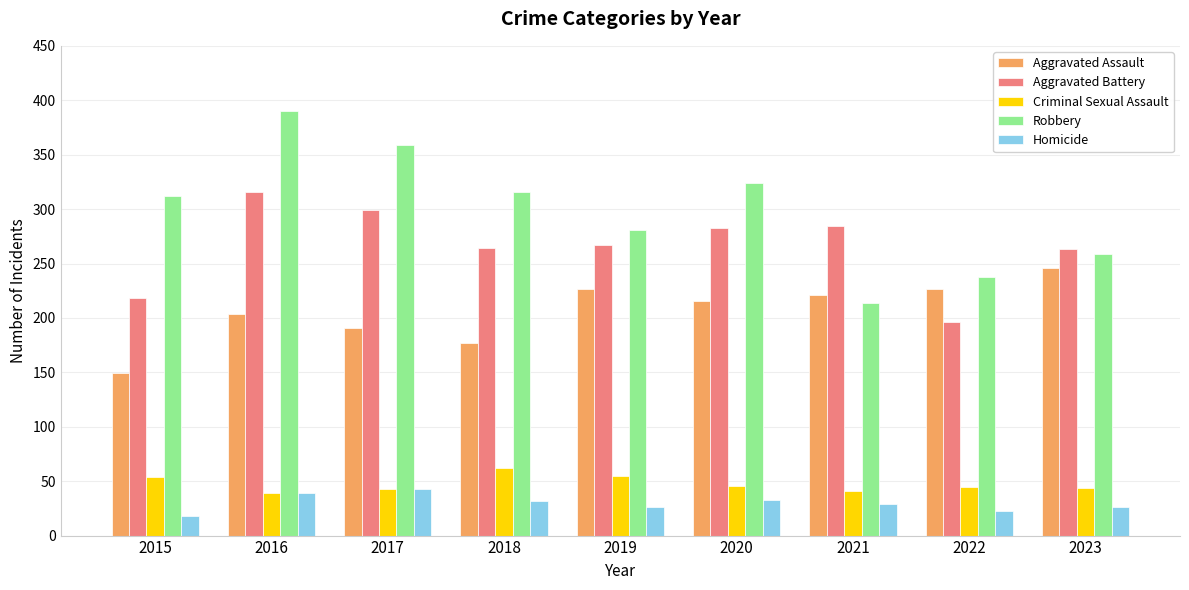

What is the minimum value for Robbery?

214